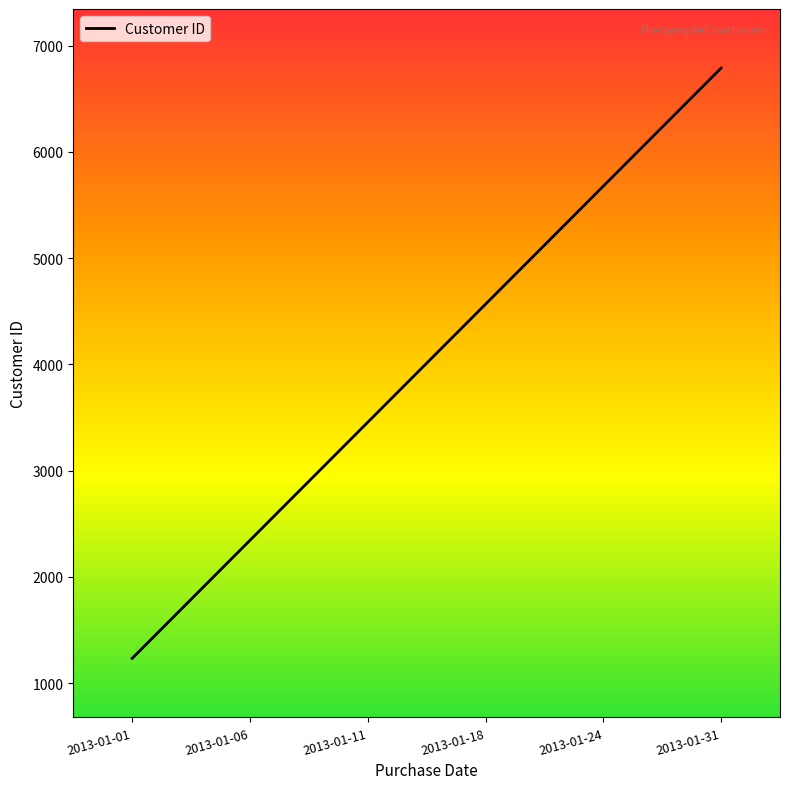

True or false: the data shows 5678 at 2013-01-24.

True